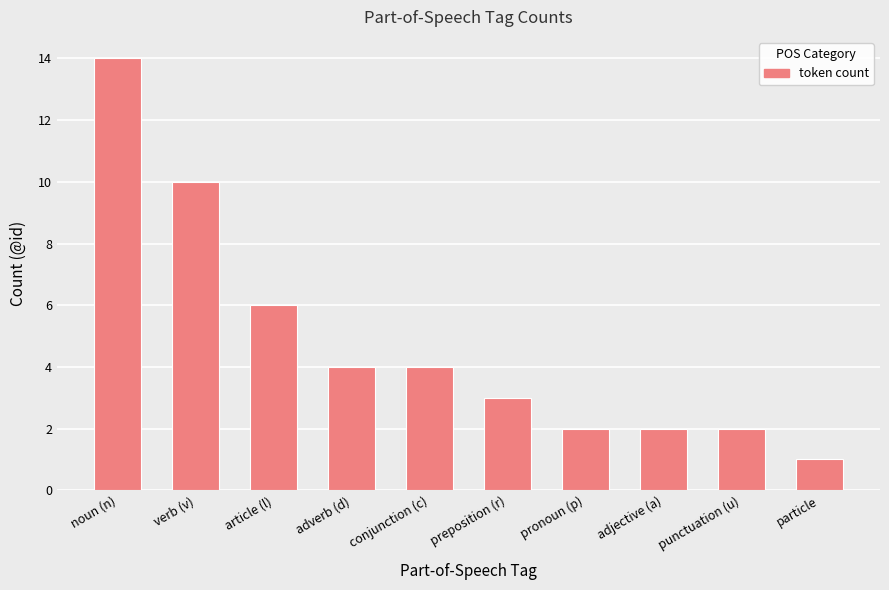

Between pronoun (p) and adverb (d), which is larger?

adverb (d)